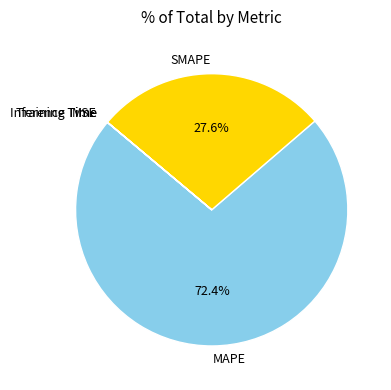

Which has a higher value, SMAPE or MAPE?

MAPE